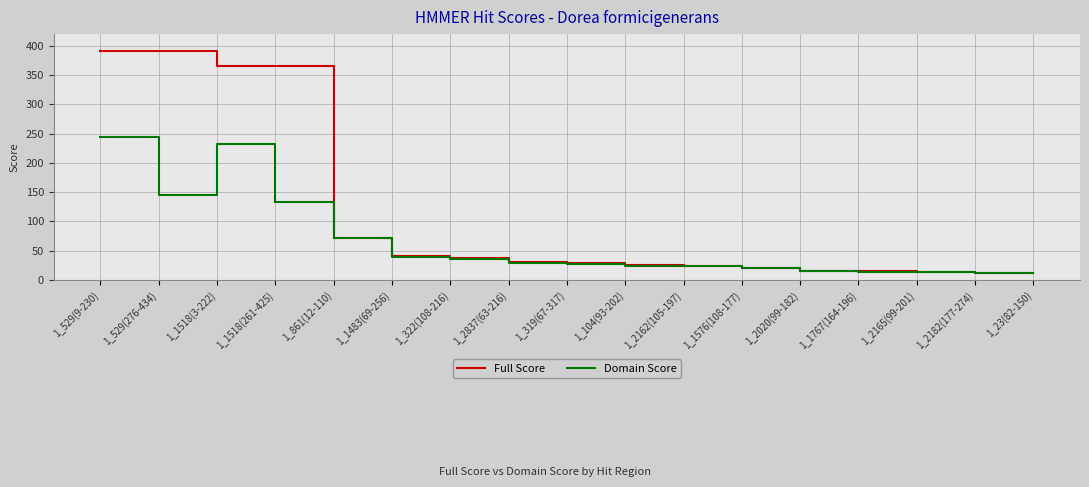

List the series in order of their overall mean, lowest first.

Domain Score, Full Score